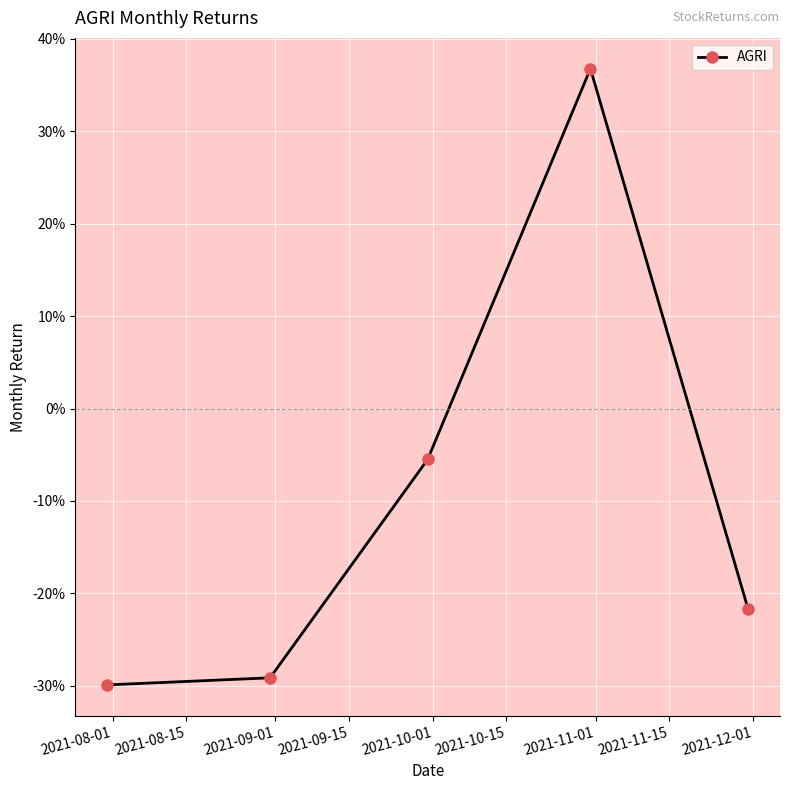

True or false: the data has more than 2 interior local peaks.

False